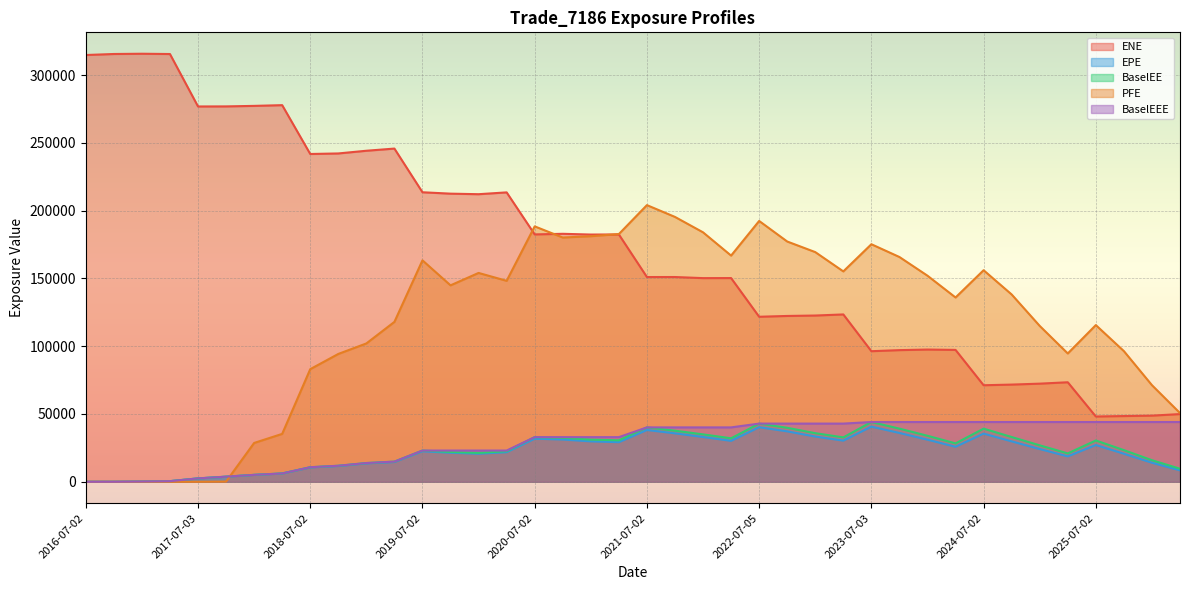

Count the number of data series in this chart.

5